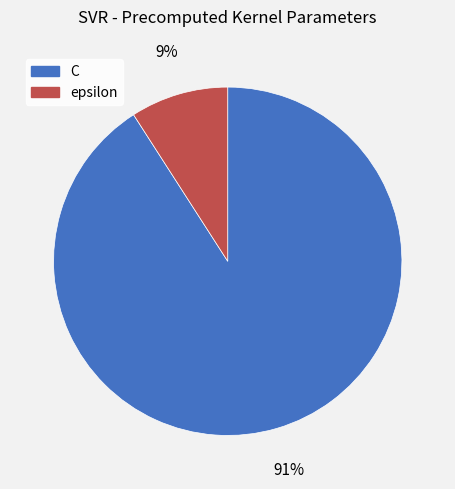

Does any single category account for the majority?

Yes